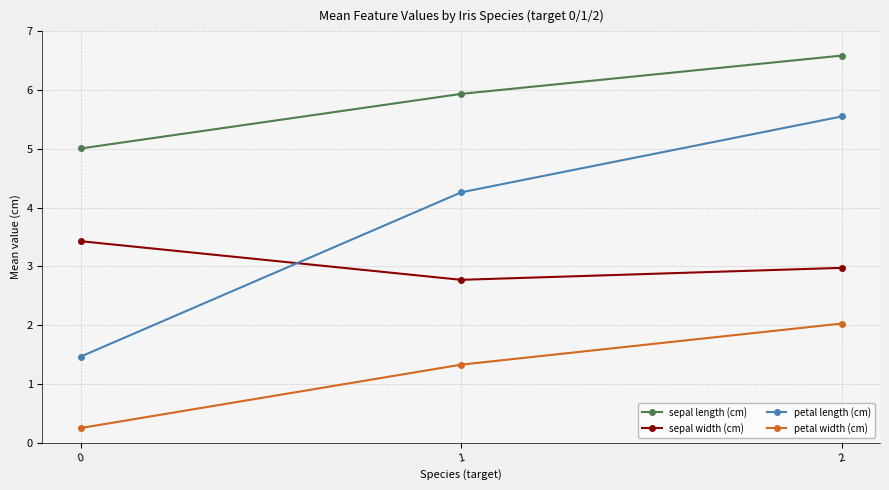

True or false: sepal width (cm) has a value of 3.0 at 2.

True